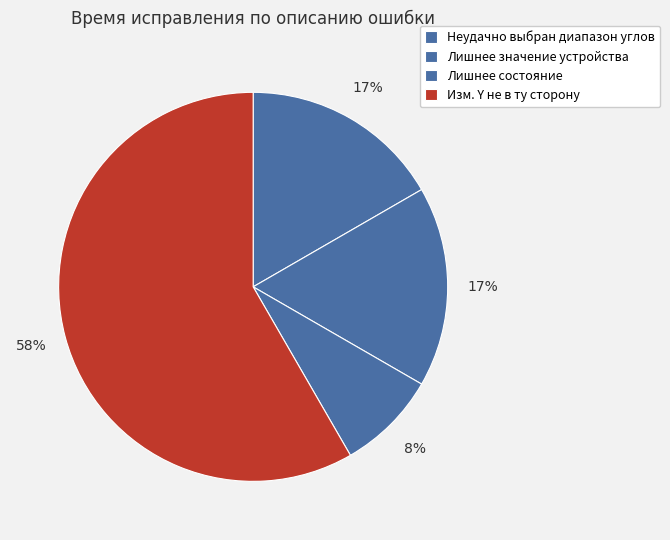

Which category has the smallest portion of the pie?

Лишнее состояние